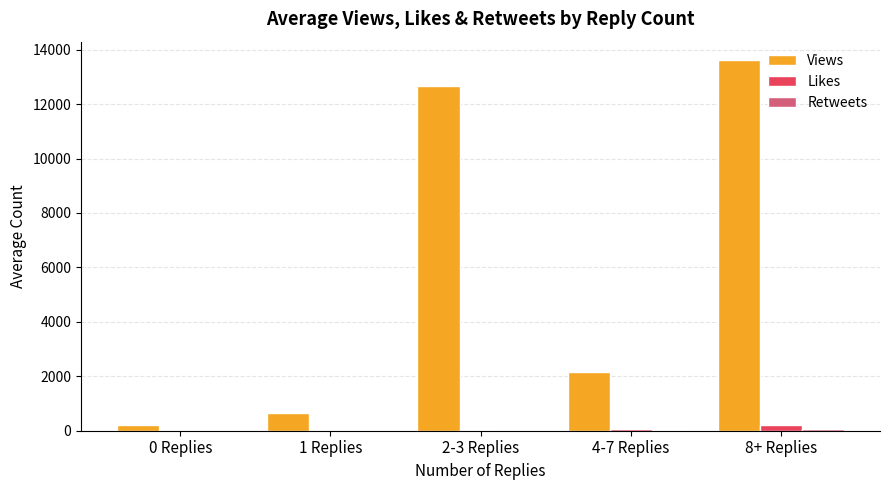

What is the greatest value displayed?

13613.0